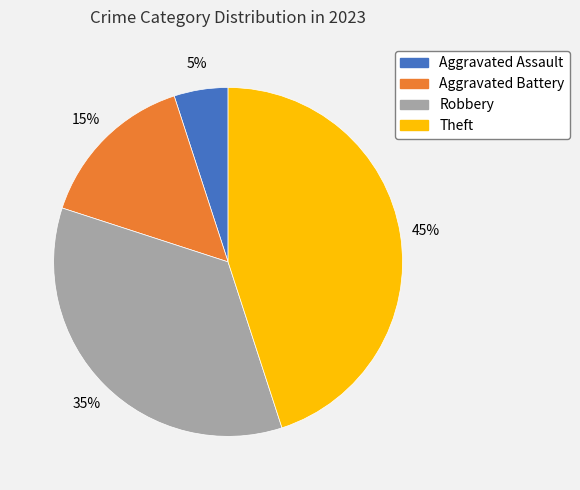

What percentage is the Aggravated Assault slice, to the nearest percent?

5%